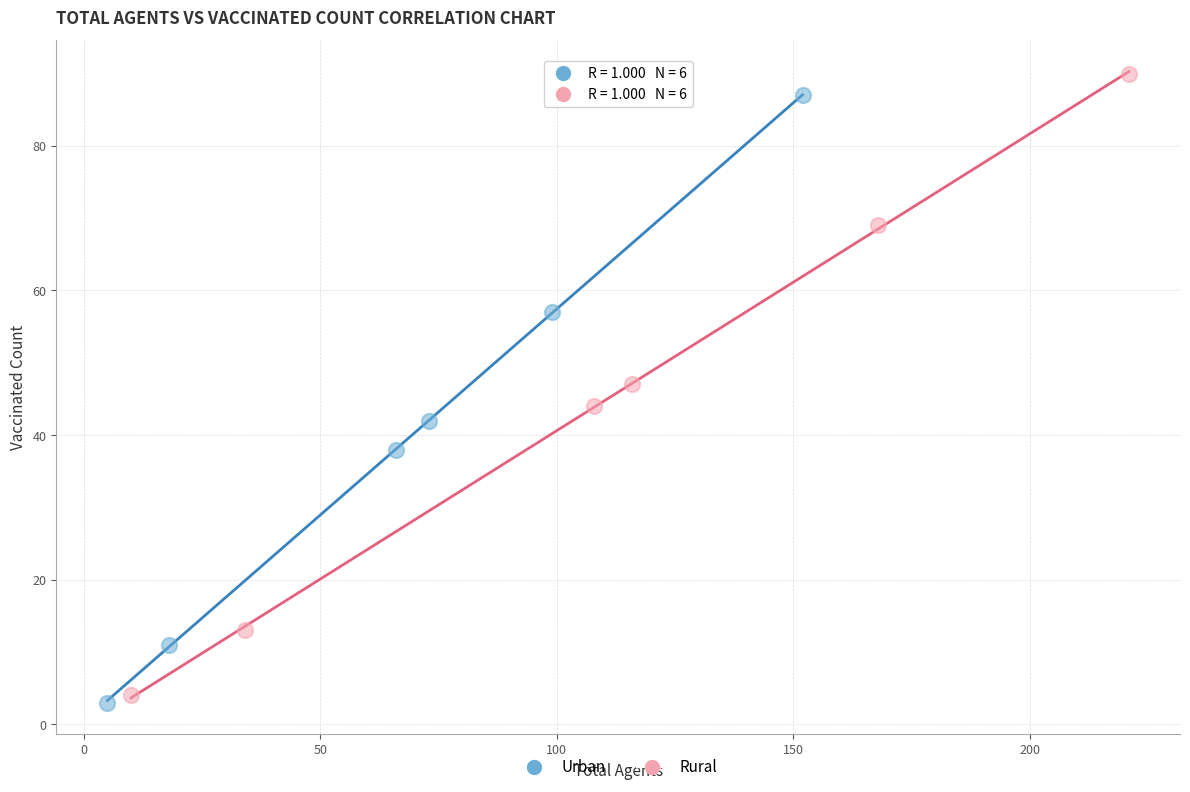

Which series has the widest spread of Y values?

Rural